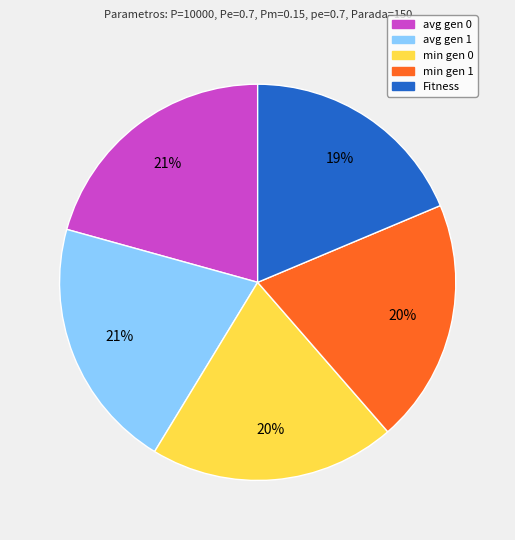

Does Fitness represent more than half of the total?

No